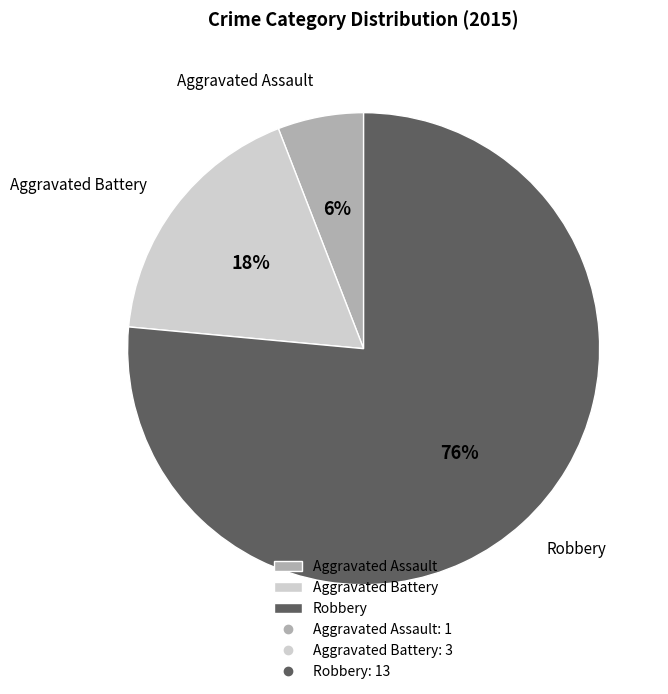

Approximately how many times larger is the value at Aggravated Battery compared to Aggravated Assault?

3.0